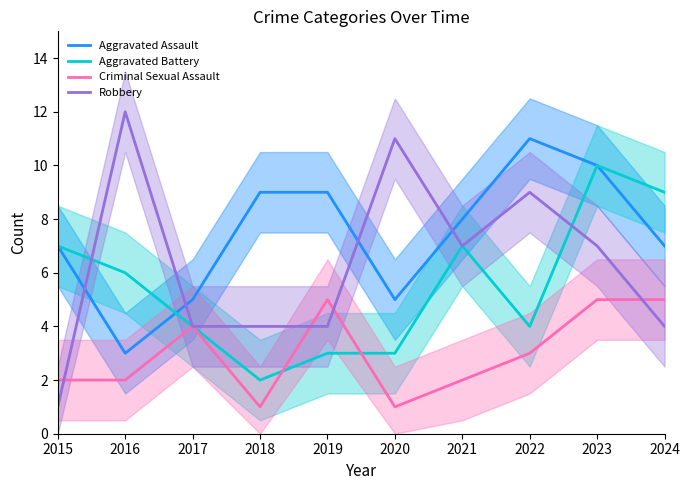

How many Criminal Sexual Assault values are between 2 and 5?

8